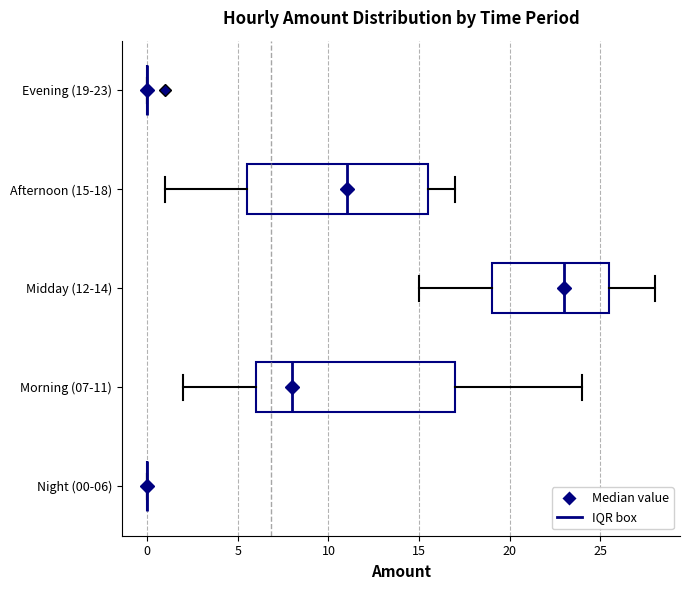

Where does the median line of the box for Afternoon (15-18) sit on the x-axis? The values are not printed on the chart, so give them approximately, as read against the axis.

11.0